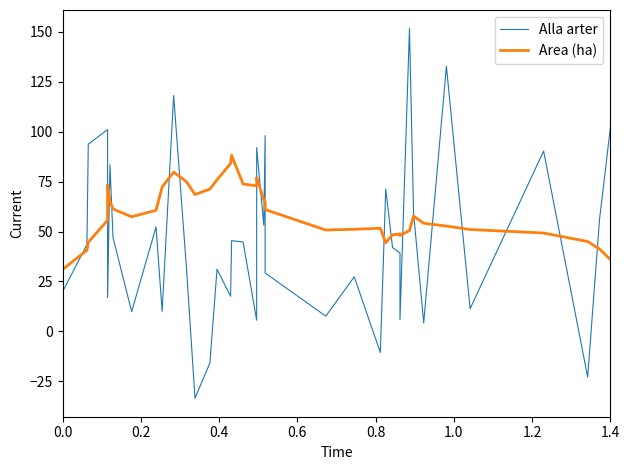

In Alla arter, how many points are lower than both neighbors (excluding endpoints)?

14